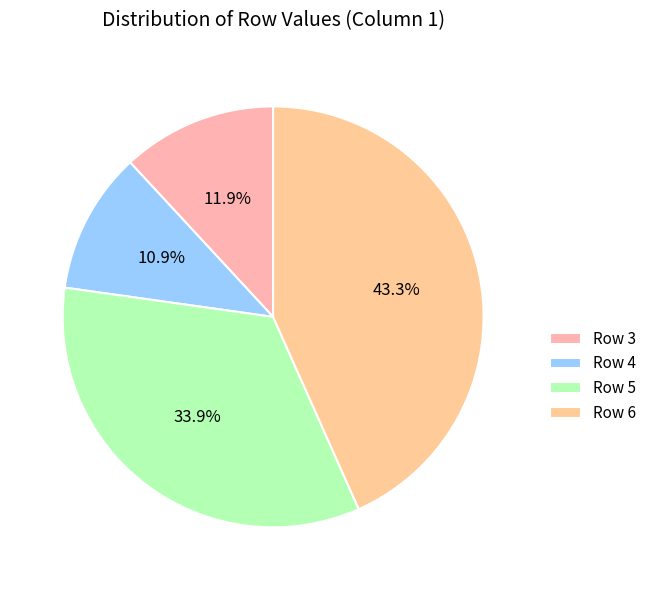

Is the sum of Row 3 and Row 6 greater than half?

Yes